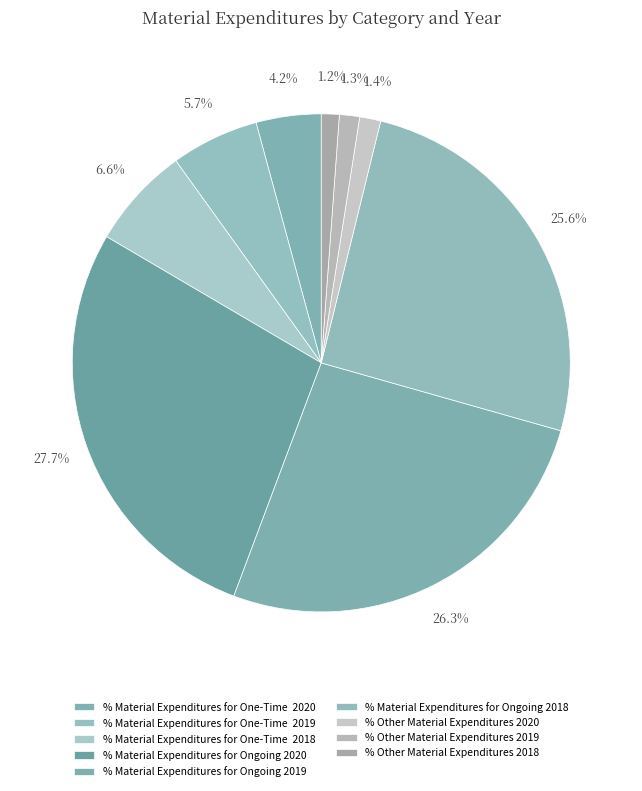

How many slices are in this pie chart?

9